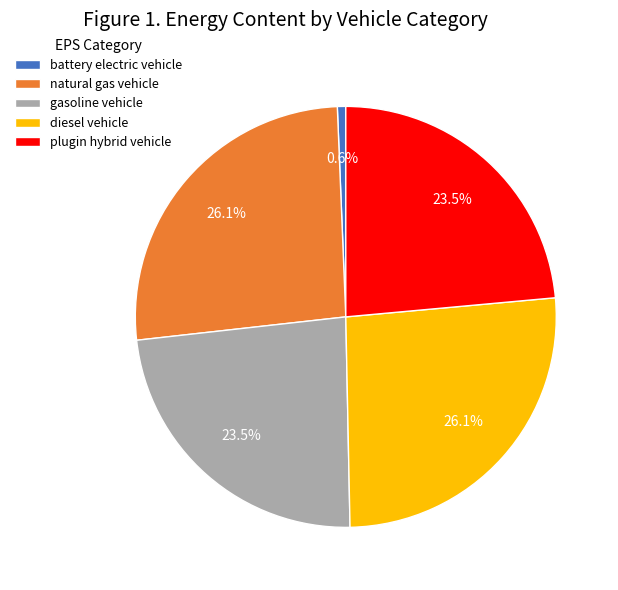

To the nearest percent, what is the average slice percentage?

20%